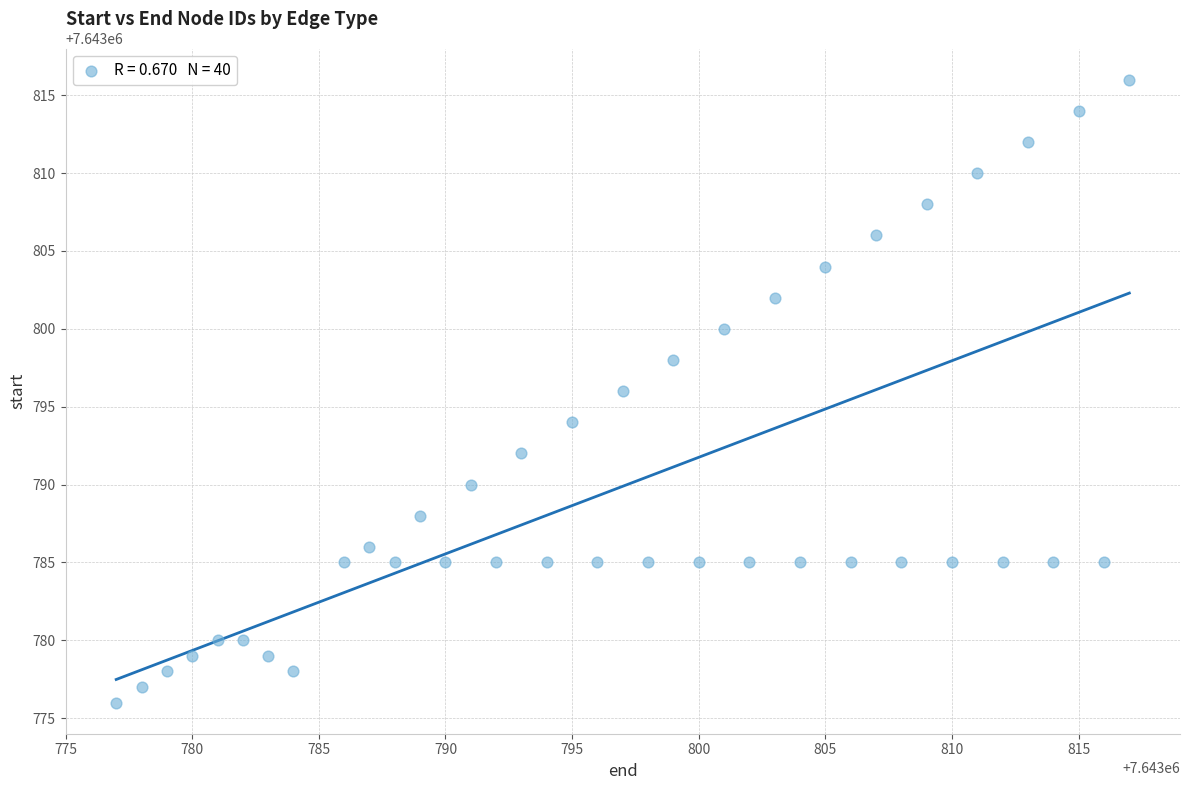

What is the range of X values (max minus min)?

40